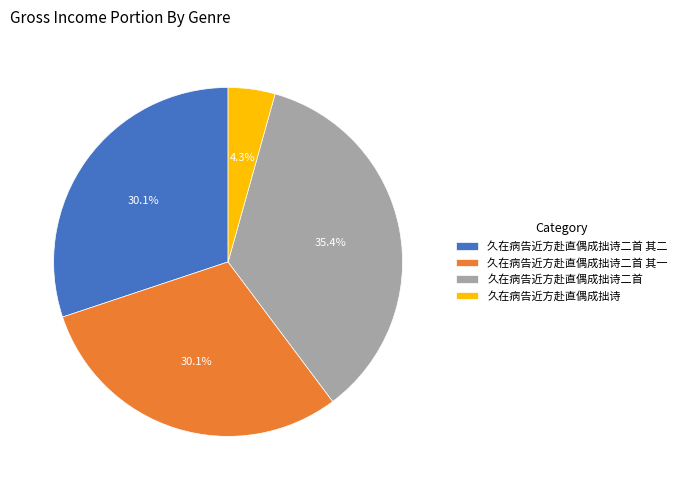

Which category has the smallest portion of the pie?

久在病告近方赴直偶成拙诗